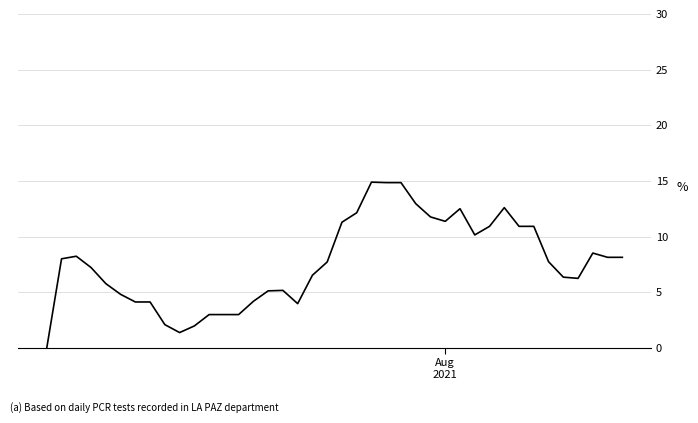

What is the greatest value displayed?

14.9